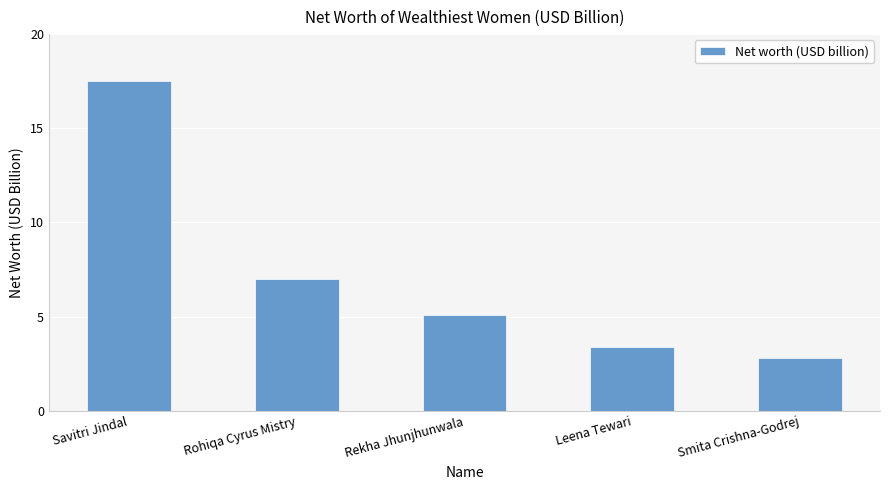

Are the bars grouped side by side (vs. stacked)?

No